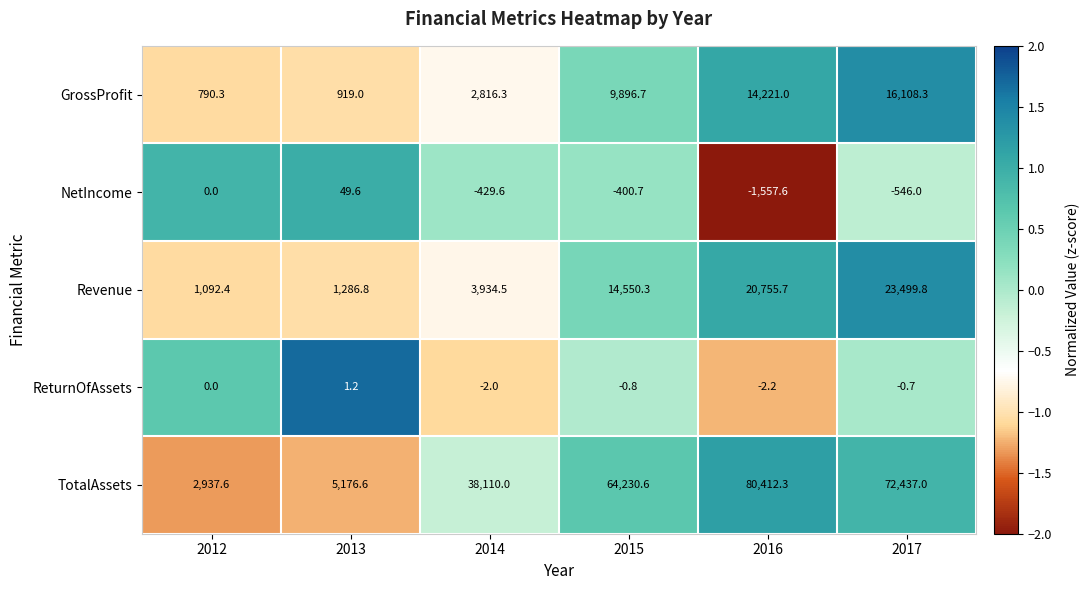

What is the approximate value of GrossProfit at 2012?

790.3